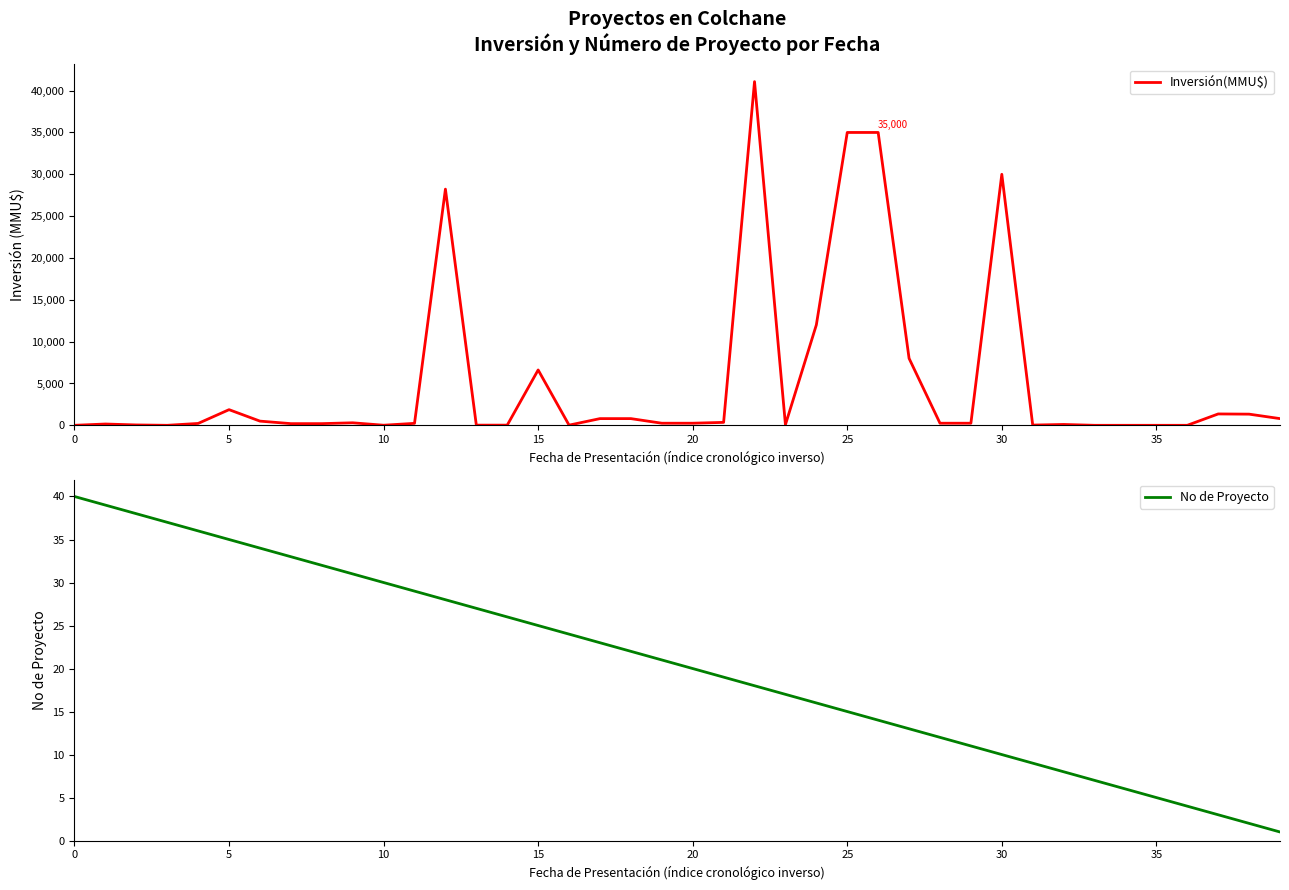

What is the average value of the No de Proyecto series?

20